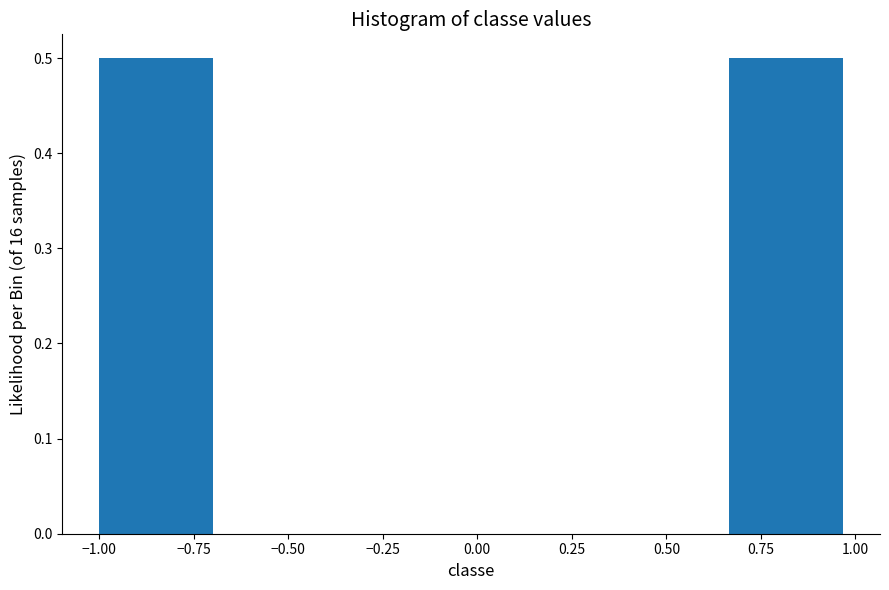

What is the height of the bar covering -1.00 to -0.65 on the x-axis? Neither the bar edges nor the heights are printed on the chart, so give them approximately, as read against the axes.

0.5